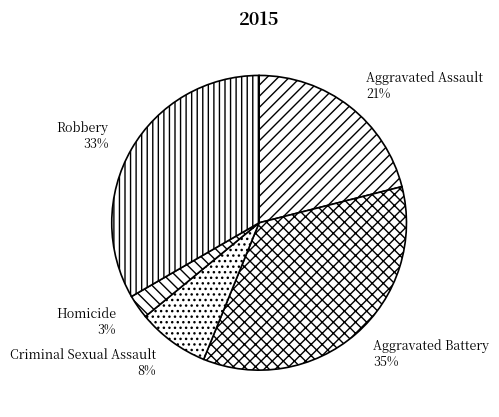

Is the sum of Criminal Sexual Assault and Aggravated Battery greater than half?

No